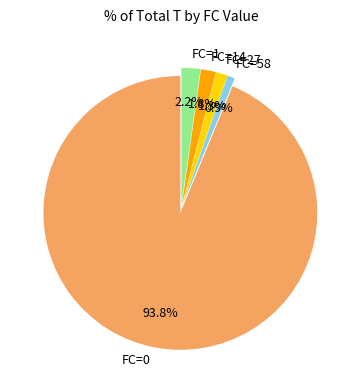

Which category has the biggest portion of the pie?

FC=0